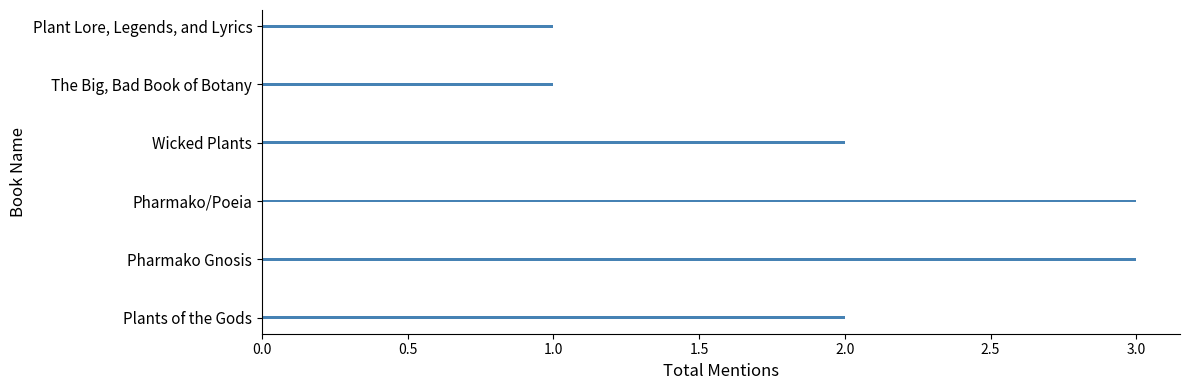

What is the difference between the second highest and second lowest values?

2